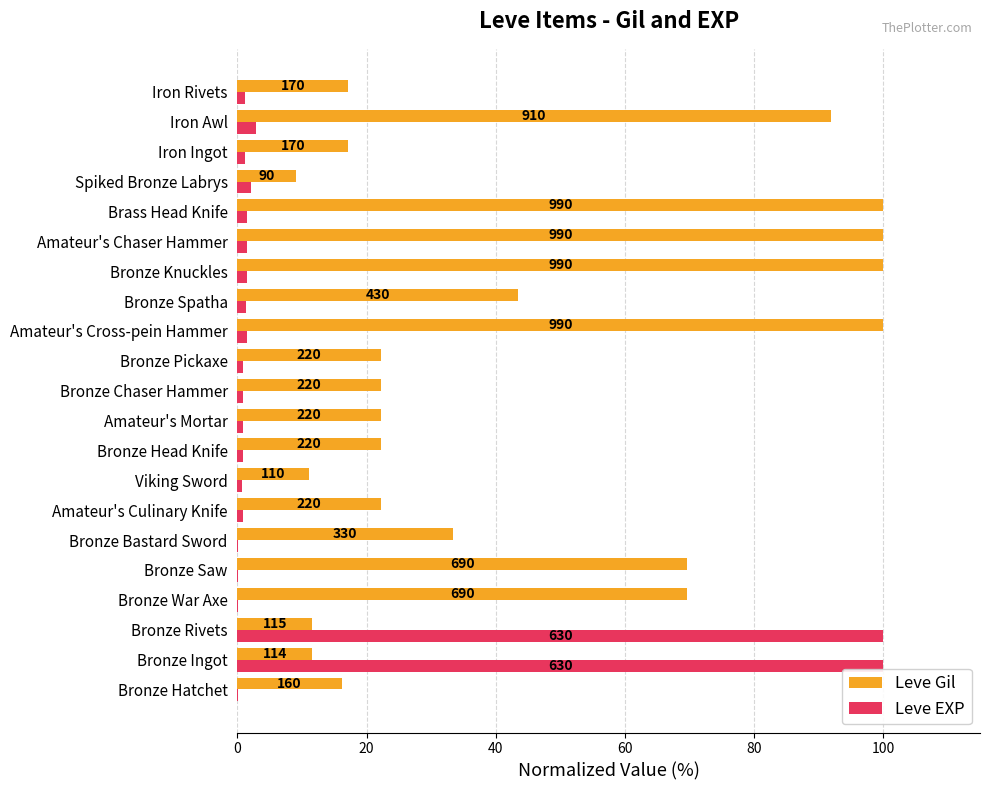

What are all the series names shown in the legend?

Leve Gil, Leve EXP